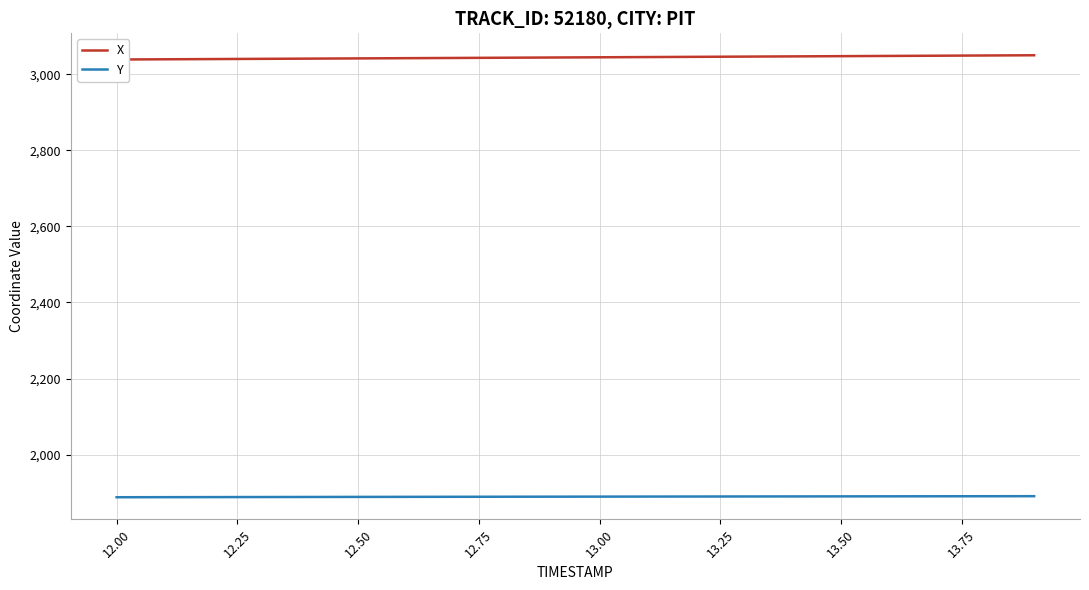

What is the total value across all series at 12.50?

4930.5